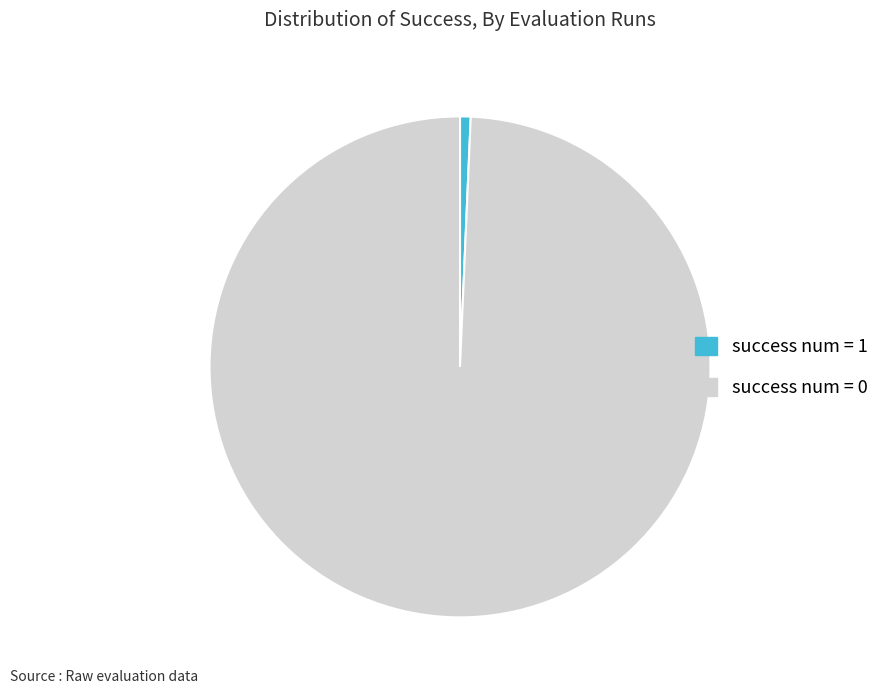

Which has a higher value, success num = 0 or success num = 1?

success num = 0